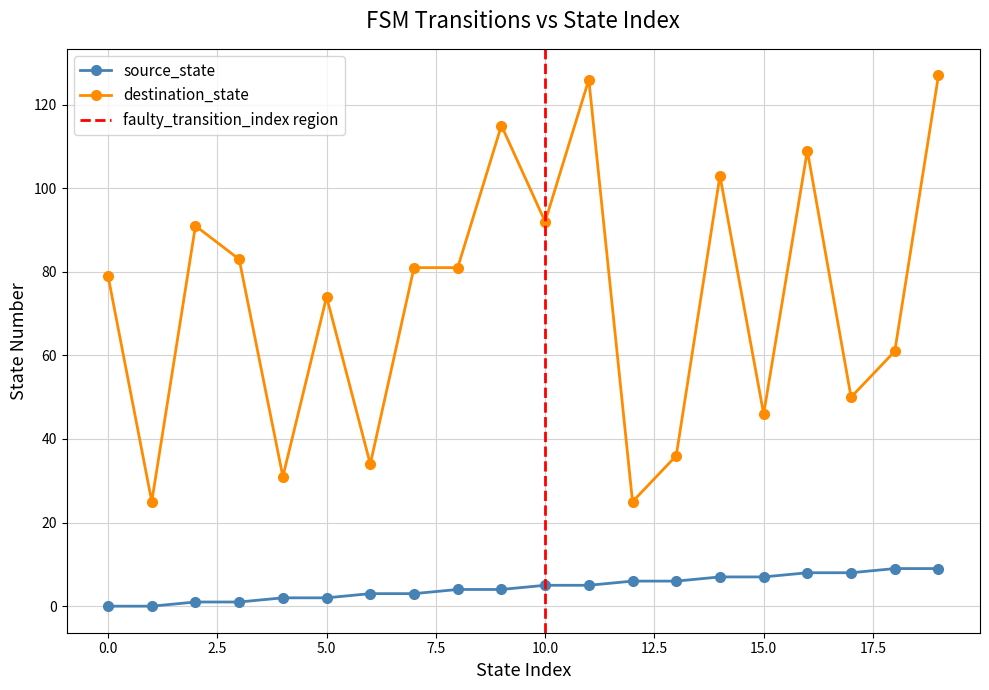

What are all the series names shown in the legend?

source_state, destination_state